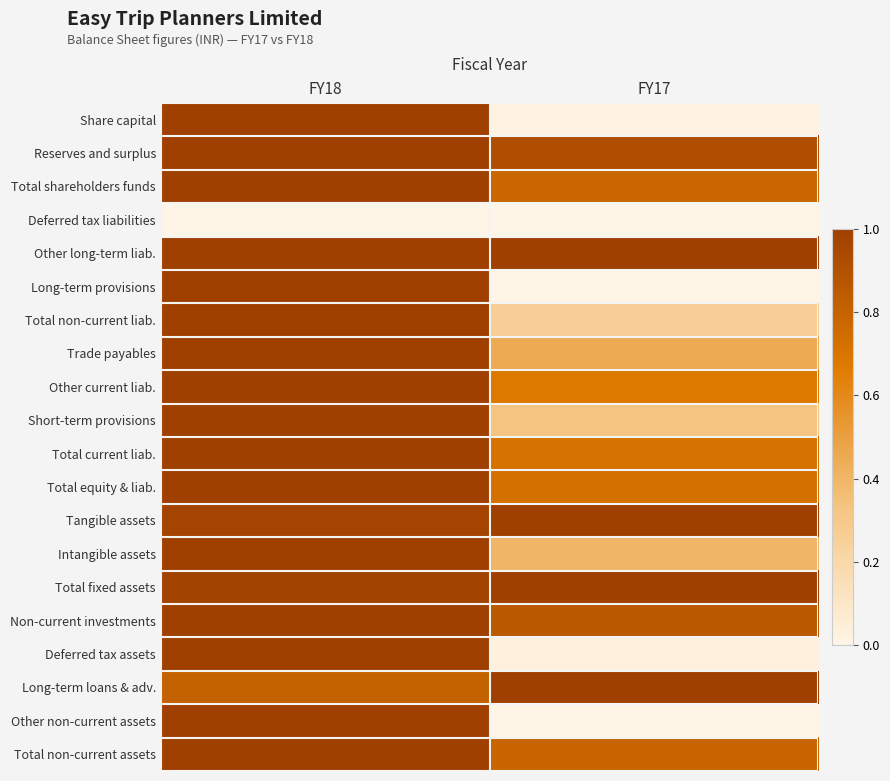

At which category does the chart reach its peak across all series?

FY18